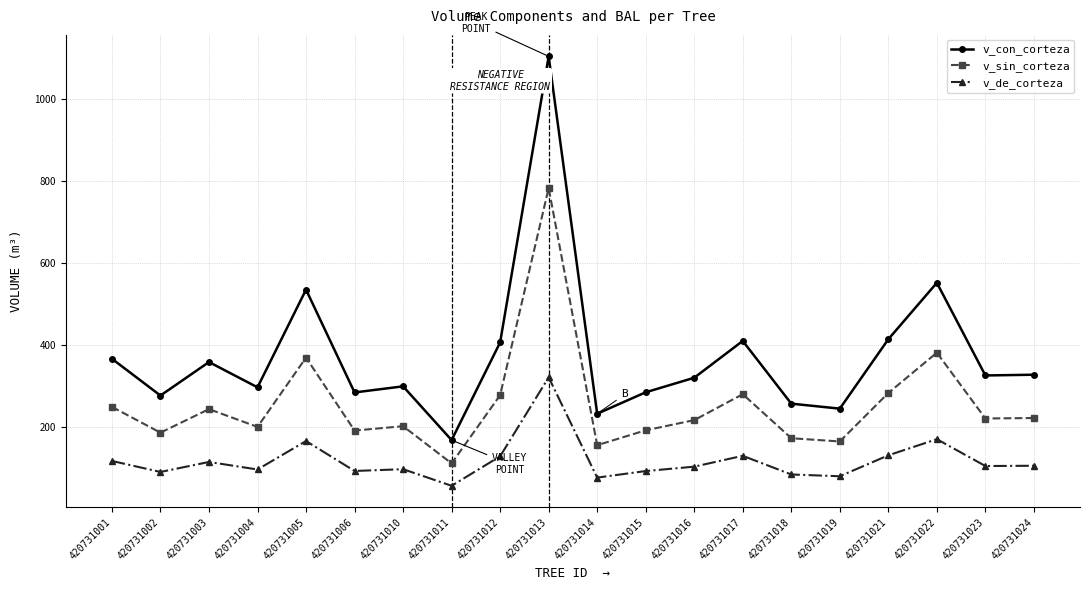

How many values in the v_con_corteza series are below 325?

10